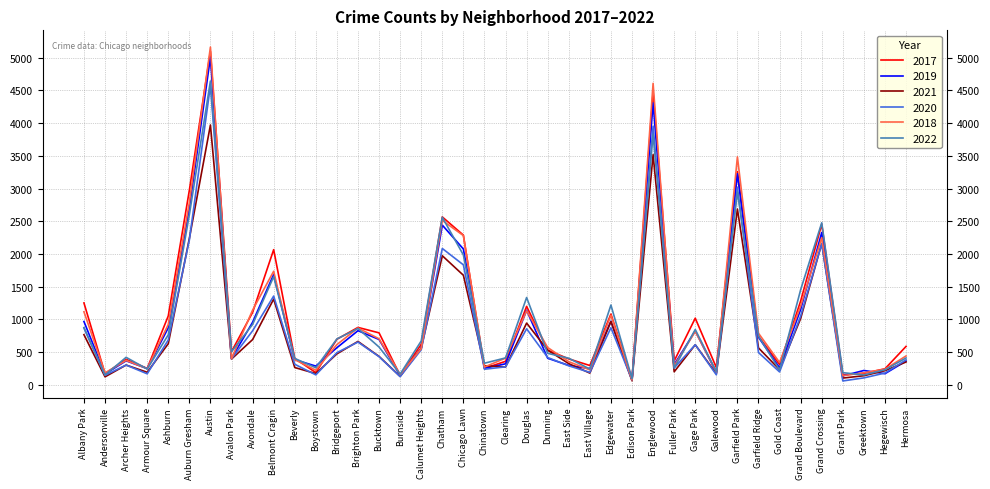

The value of 2021 at Clearing is 274. True or false?

True